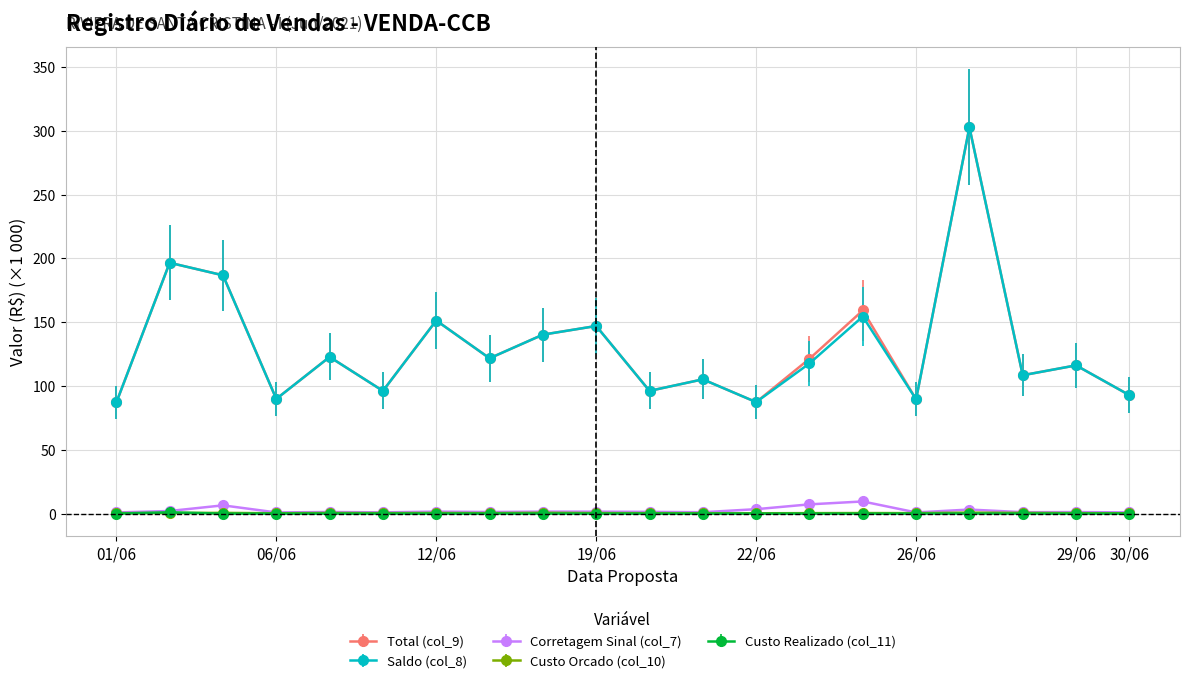

True or false: Corretagem Sinal (col_7) has more than 0 points higher than both neighbors.

True